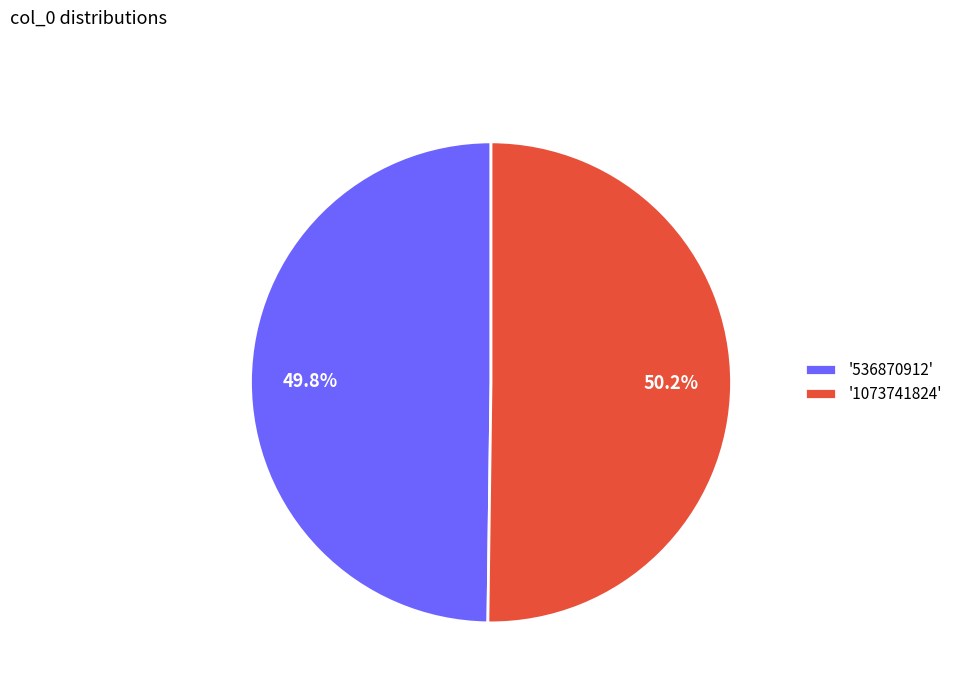

Count the number of slices in the pie.

2